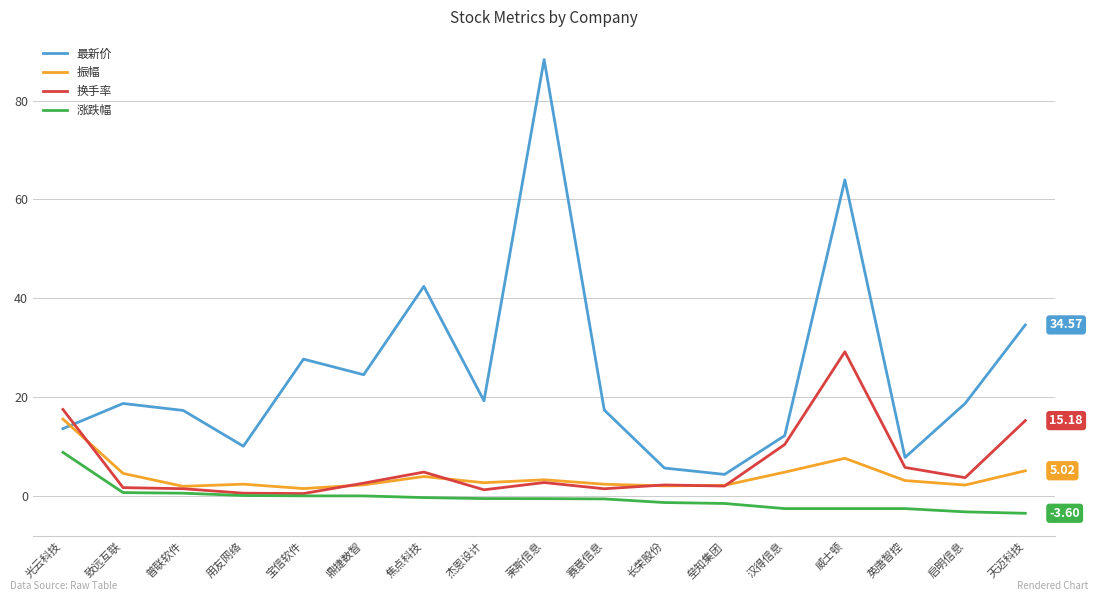

True or false: 最新价 and 涨跌幅 intersect in this chart.

False